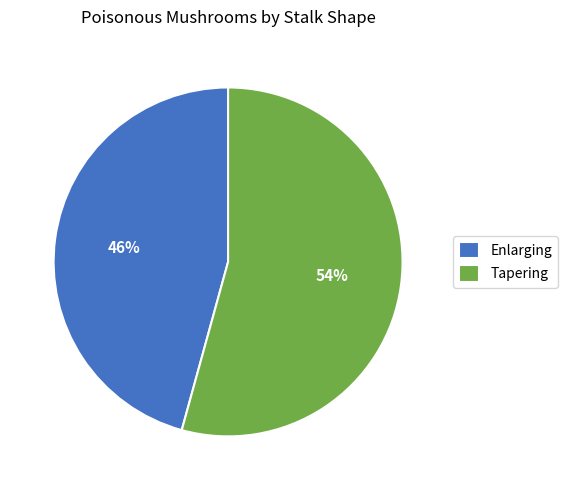

The Enlarging slice represents 46% of the pie. True or false?

True